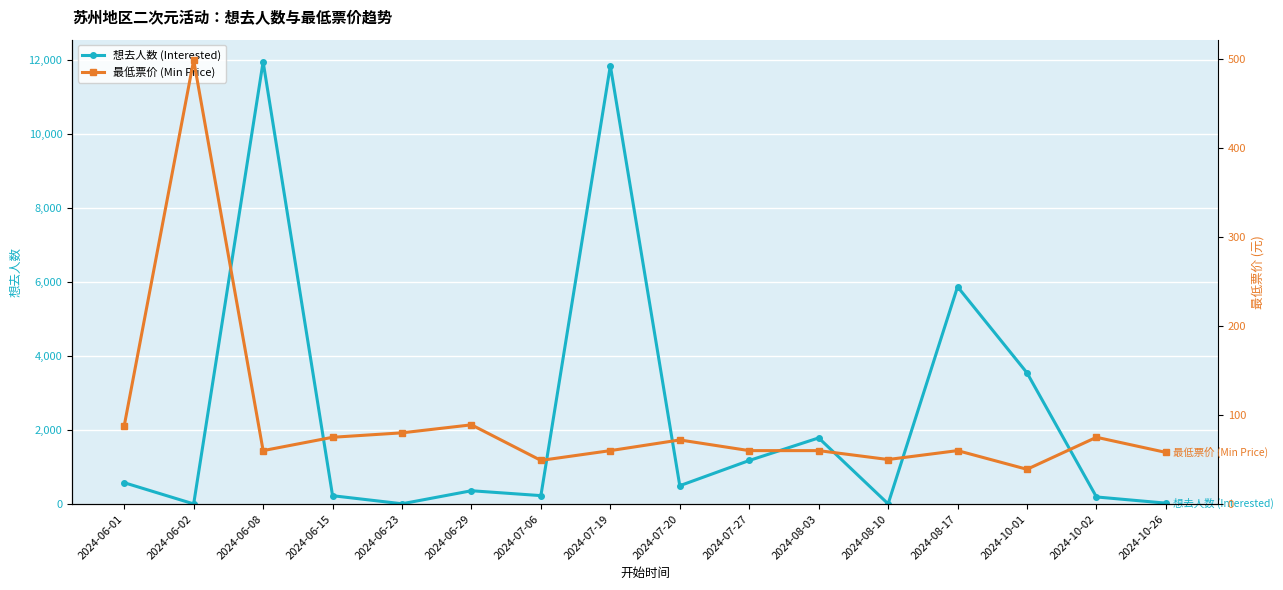

What is the difference between the second highest and minimum values in the 想去人数 (Interested) series?

11837